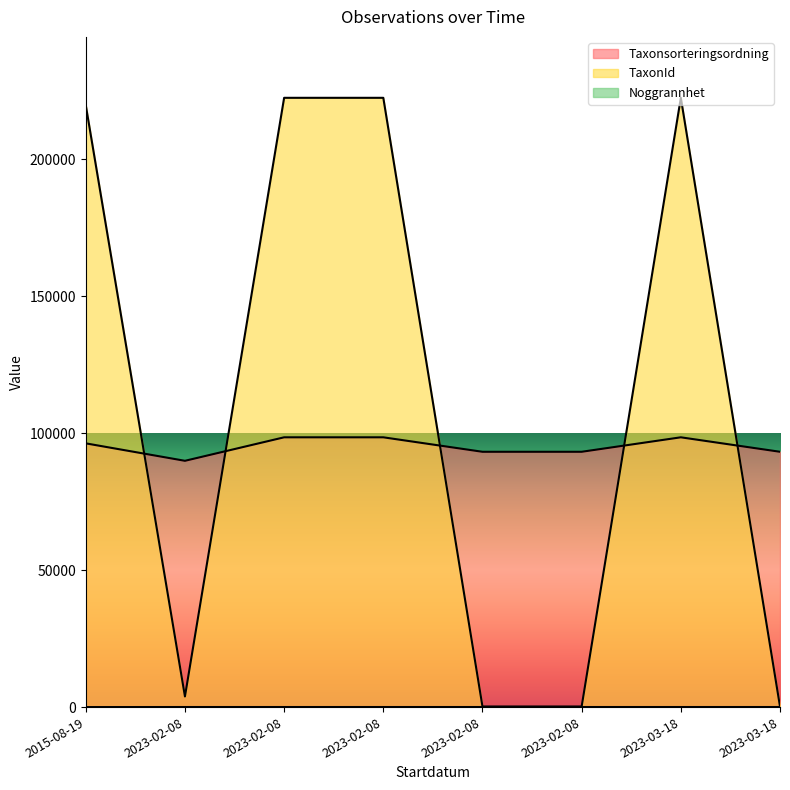

How many categories are shown in the chart?

8